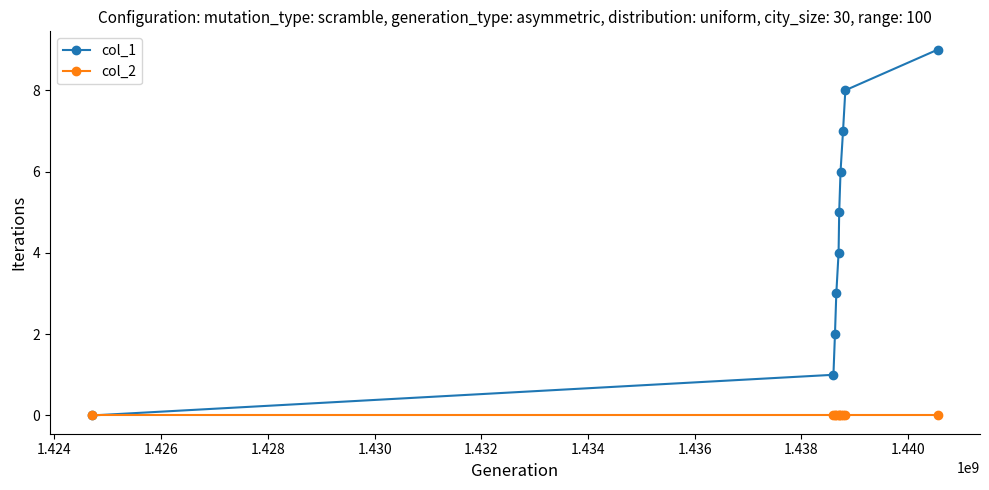

Which series has the largest total across all categories?

col_1